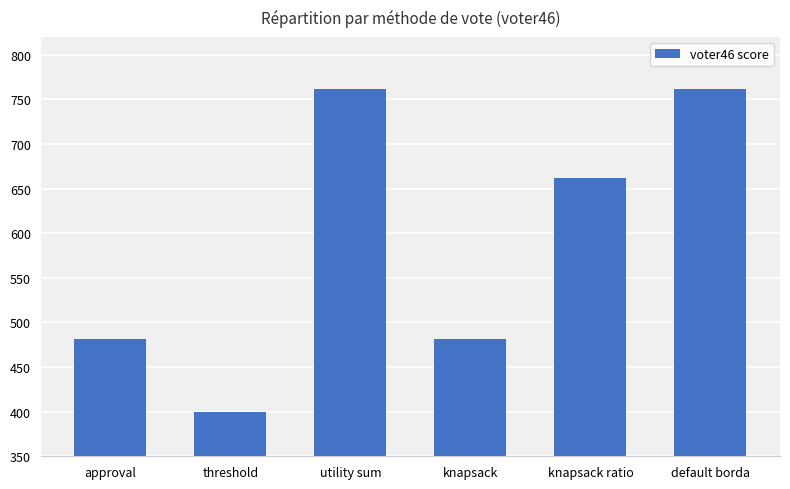

What is the difference between the second highest and minimum values?

362